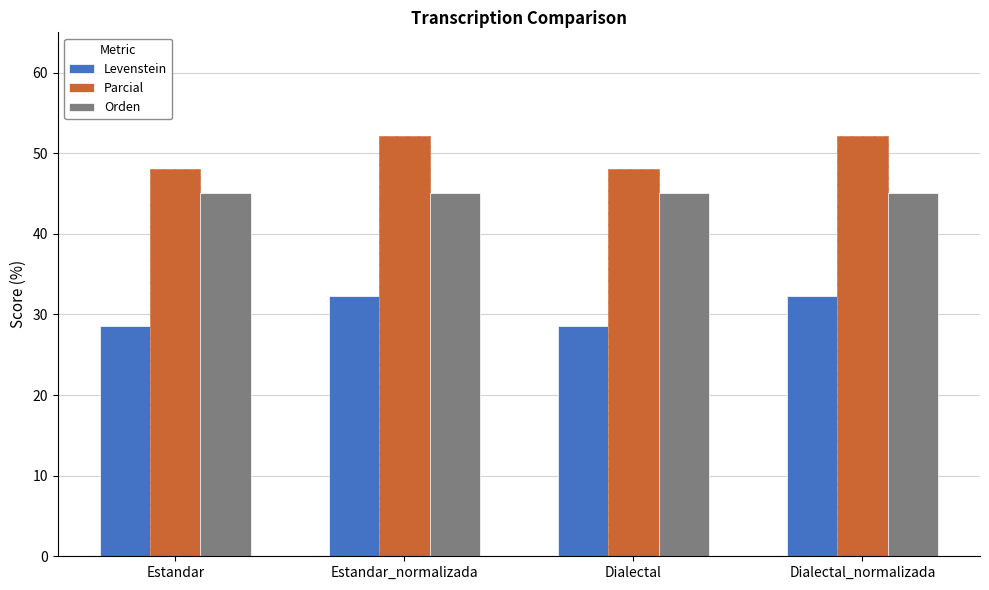

What is the spread (max minus min) of values at Estandar?

19.4